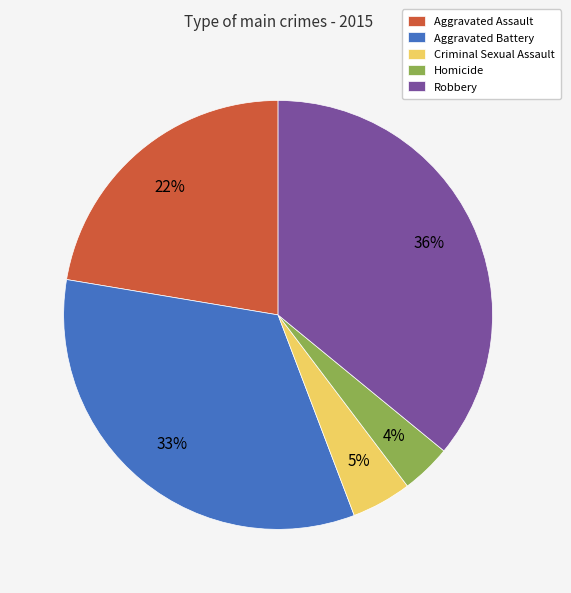

Is there any slice that represents more than half of the pie?

No